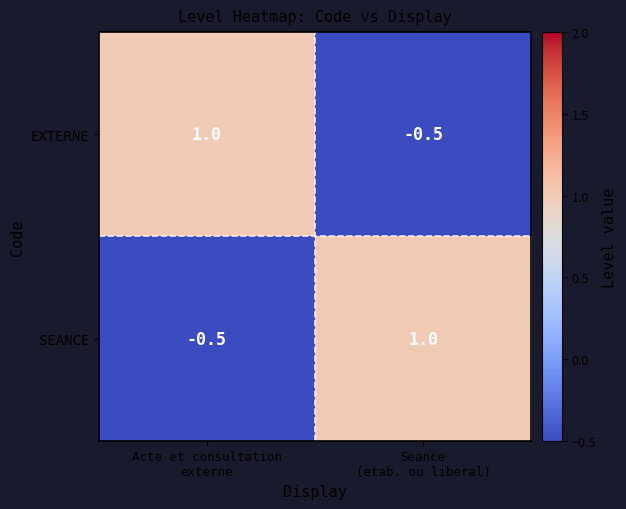

Reading left to right, extract all data points from this chart.

EXTERNE: 1.0	-0.5
SEANCE: -0.5	1.0